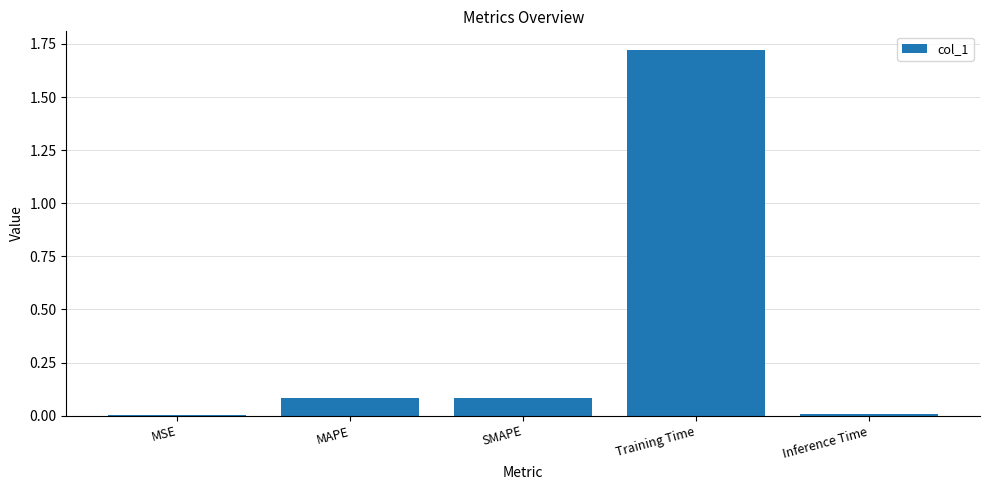

True or false: the data shows 0.0 at MSE.

True